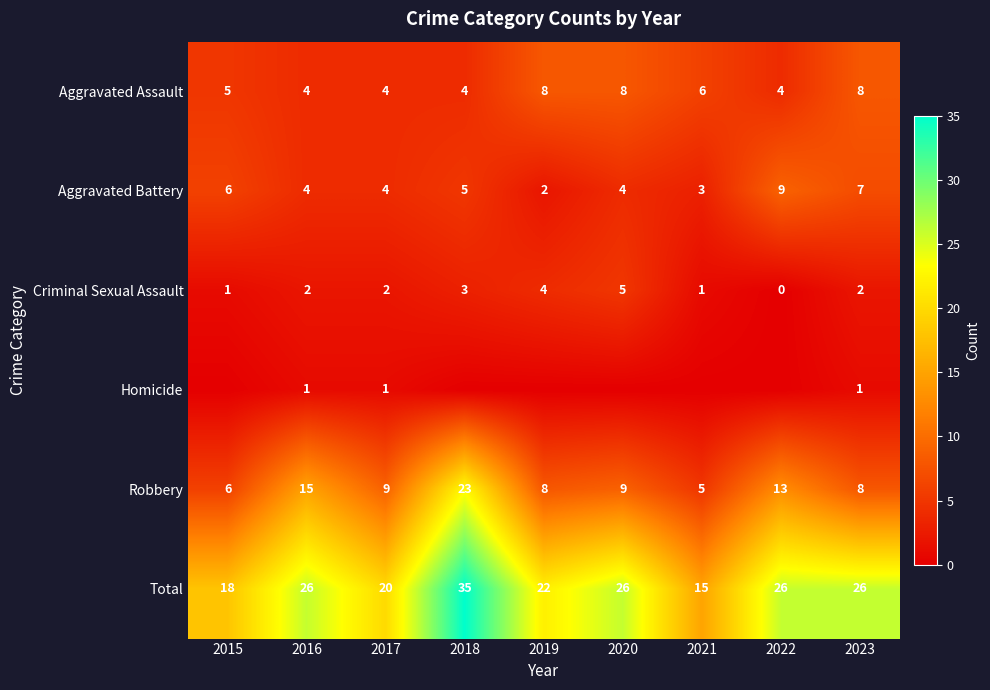

Between 2015 and 2017, which is larger?

2015